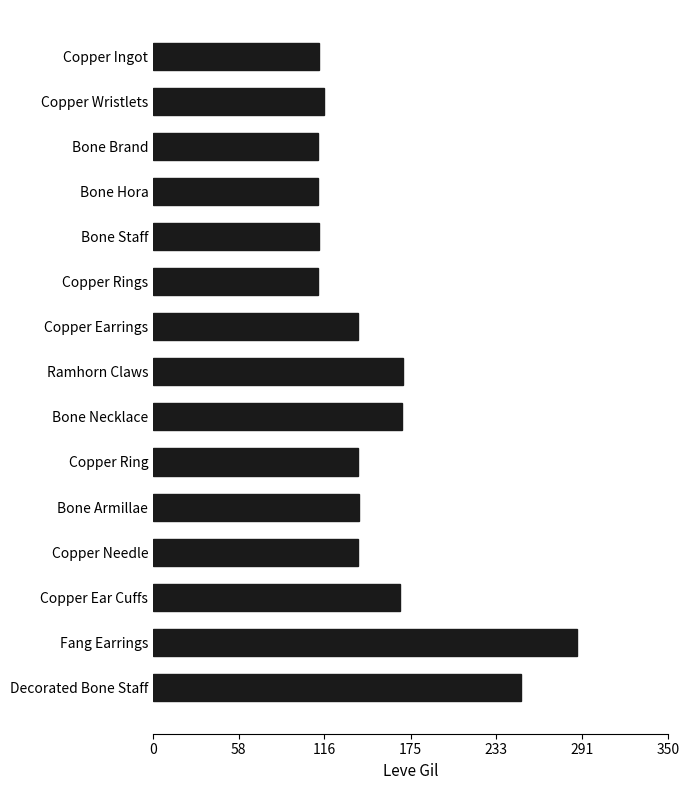

What is the label of the 4th bar from the bottom?

Copper Needle